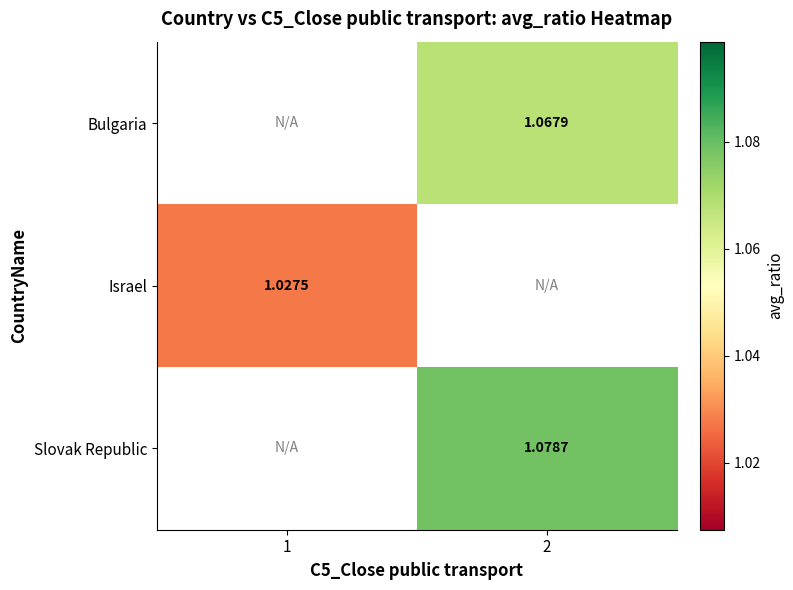

Is it true that row_2 equals 1.1 at 2?

True